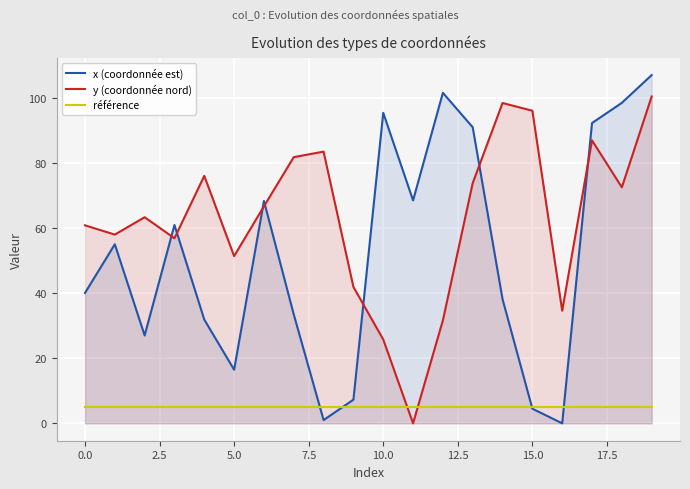

The référence series shows 8.8 at 18. True or false?

False